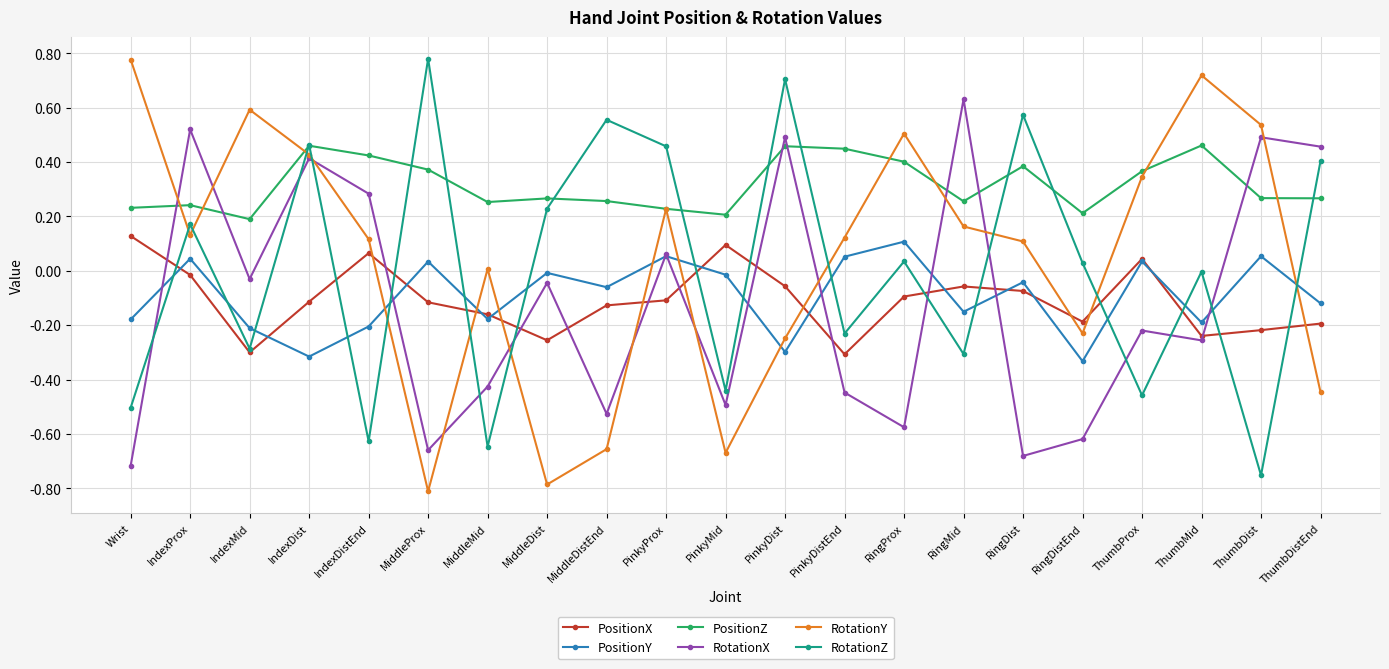

True or false: RotationZ has a value of 0.6 at ThumbDistEnd.

False